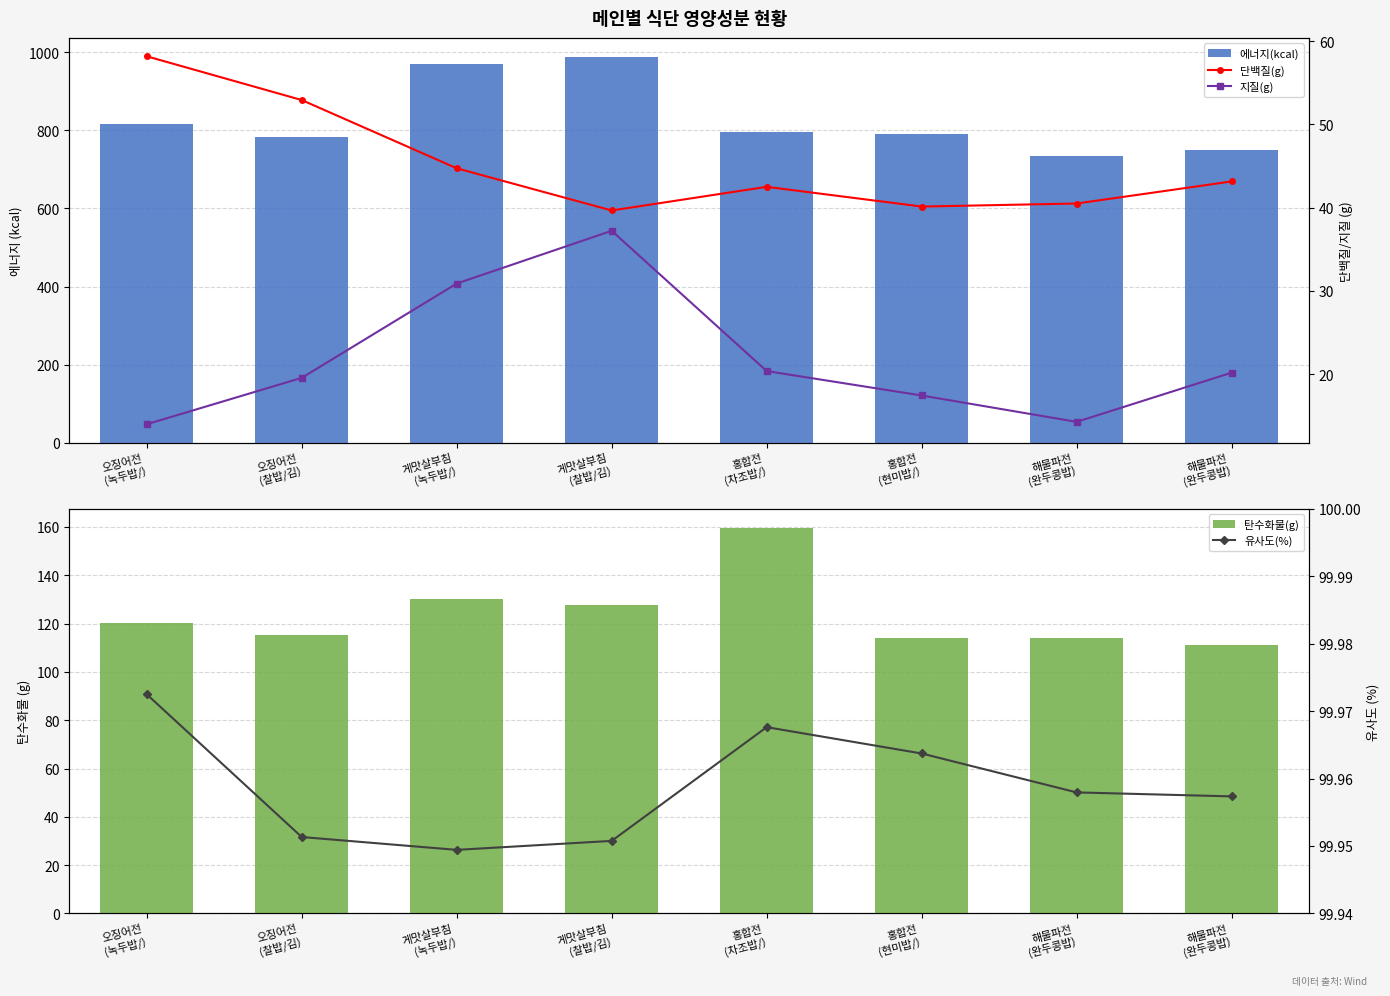

Reading right to left, extract all data points from this chart.

에너지(kcal): 해물파전
(완두콩밥)=749.5	해물파전
(완두콩밥)=734.8	홍합전
(현미밥/)=789.8	홍합전
(차조밥/)=794.8	게맛살부침
(찰밥/김)=987.7	게맛살부침
(녹두밥/)=970.7	오징어전
(찰밥/김)=782.3	오징어전
(녹두밥/)=817.7
탄수화물(g): 해물파전
(완두콩밥)=111.0	해물파전
(완두콩밥)=114.0	홍합전
(현미밥/)=114.2	홍합전
(차조밥/)=159.6	게맛살부침
(찰밥/김)=127.5	게맛살부침
(녹두밥/)=130.2	오징어전
(찰밥/김)=115.1	오징어전
(녹두밥/)=120.2
단백질(g): 해물파전
(완두콩밥)=43.1	해물파전
(완두콩밥)=40.5	홍합전
(현미밥/)=40.1	홍합전
(차조밥/)=42.5	게맛살부침
(찰밥/김)=39.7	게맛살부침
(녹두밥/)=44.7	오징어전
(찰밥/김)=52.9	오징어전
(녹두밥/)=58.2
지질(g): 해물파전
(완두콩밥)=20.2	해물파전
(완두콩밥)=14.3	홍합전
(현미밥/)=17.4	홍합전
(차조밥/)=20.4	게맛살부침
(찰밥/김)=37.2	게맛살부침
(녹두밥/)=30.9	오징어전
(찰밥/김)=19.5	오징어전
(녹두밥/)=14.0
유사도(%): 해물파전
(완두콩밥)=100.0	해물파전
(완두콩밥)=100.0	홍합전
(현미밥/)=100.0	홍합전
(차조밥/)=100.0	게맛살부침
(찰밥/김)=100.0	게맛살부침
(녹두밥/)=99.9	오징어전
(찰밥/김)=100.0	오징어전
(녹두밥/)=100.0